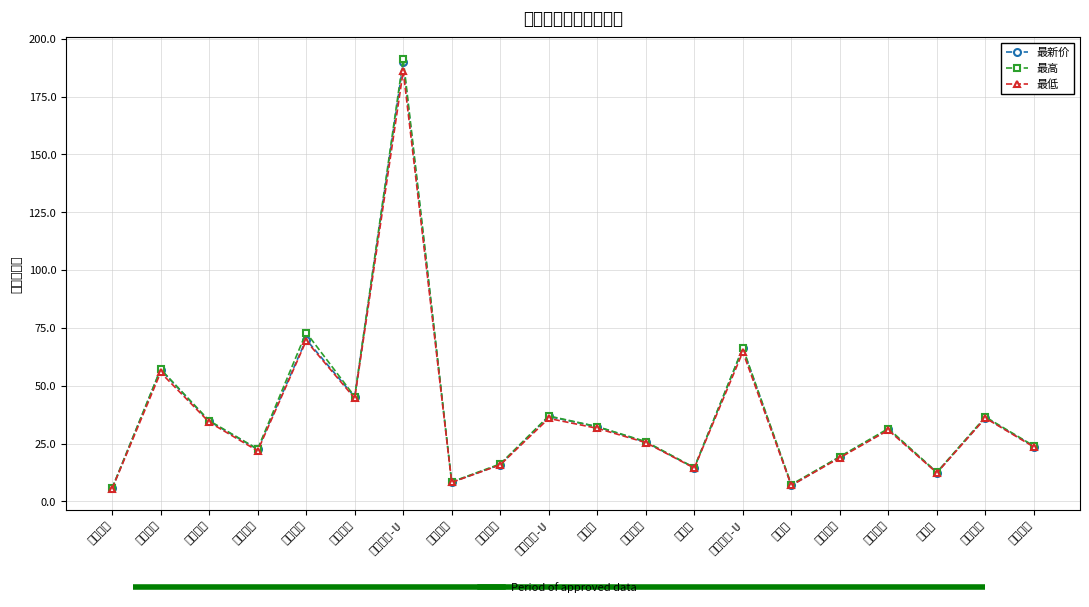

What is the label of the 9th point from the right?

国药一致